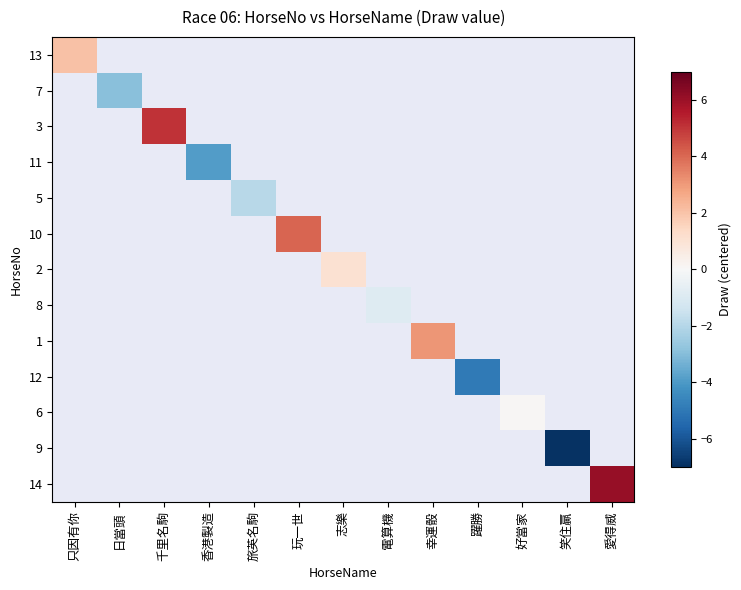

Count the number of data series in this chart.

13